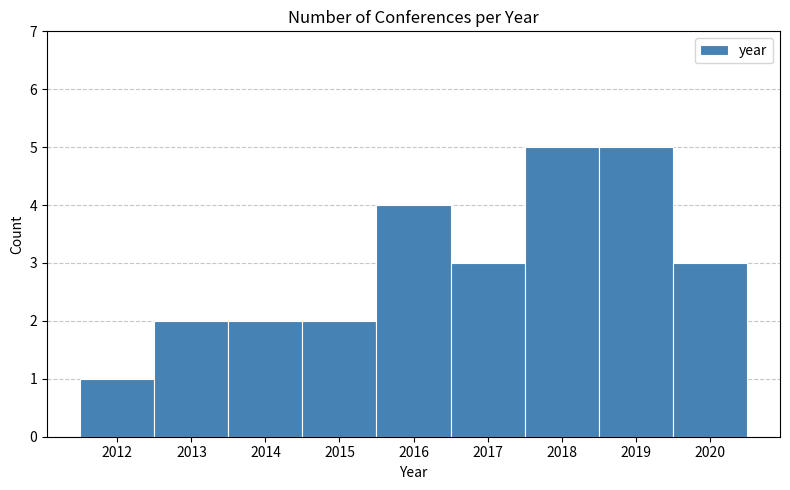

Reading left to right, list every bar in this chart as the range it spans on the x-axis followed by its height. The values are not printed on the chart, so give them approximately, as read against the axis.

2011.5 to 2012.5: 1
2012.5 to 2013.5: 2
2013.5 to 2014.5: 2
2014.5 to 2015.5: 2
2015.5 to 2016.5: 4
2016.5 to 2017.5: 3
2017.5 to 2018.5: 5
2018.5 to 2019.5: 5
2019.5 to 2020.5: 3